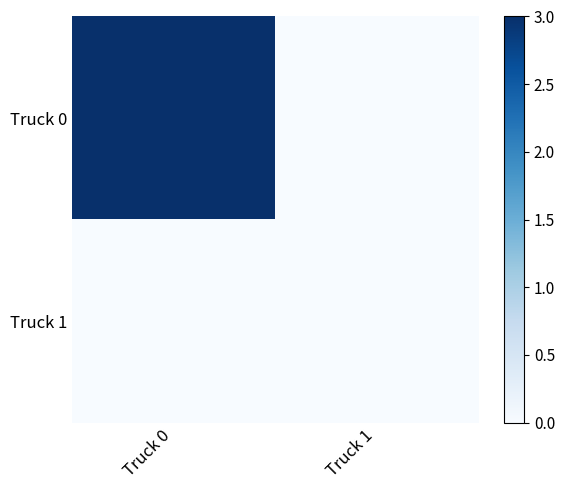

At which category is the sum across all series the highest?

Truck 0